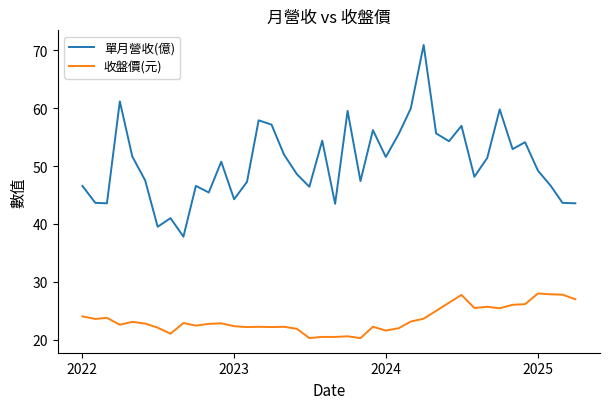

Is this an area chart (filled region under the line)?

No